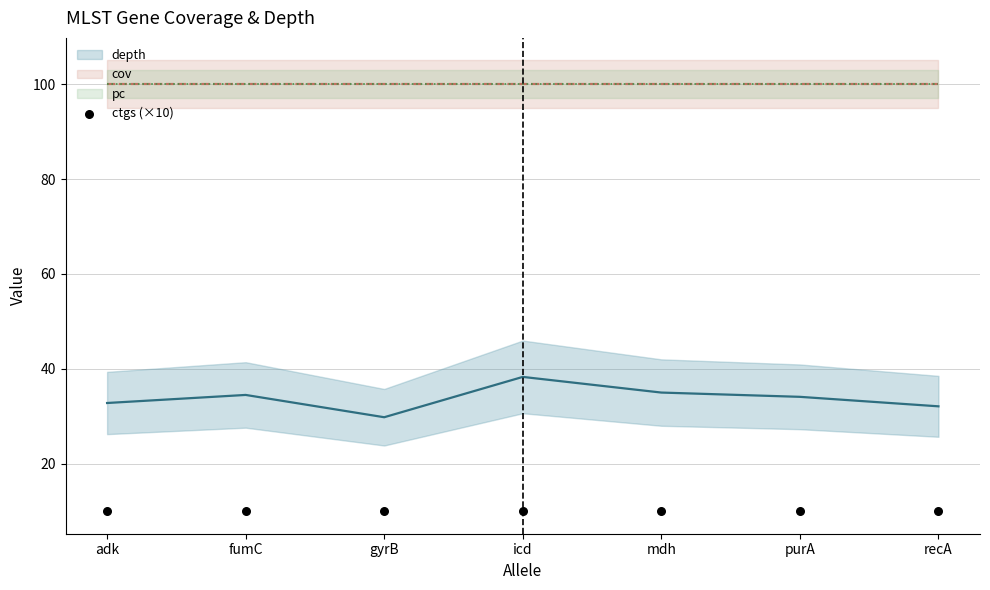

At how many categories does at least one series exceed 23?

7